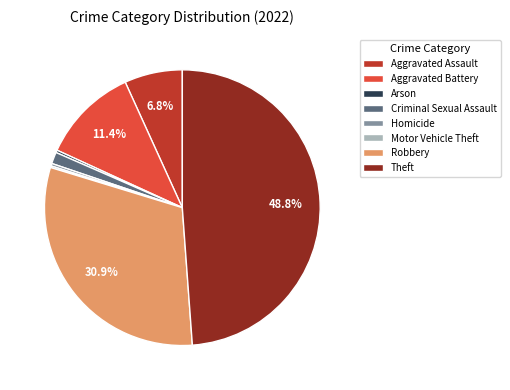

Which slice is the largest?

Theft